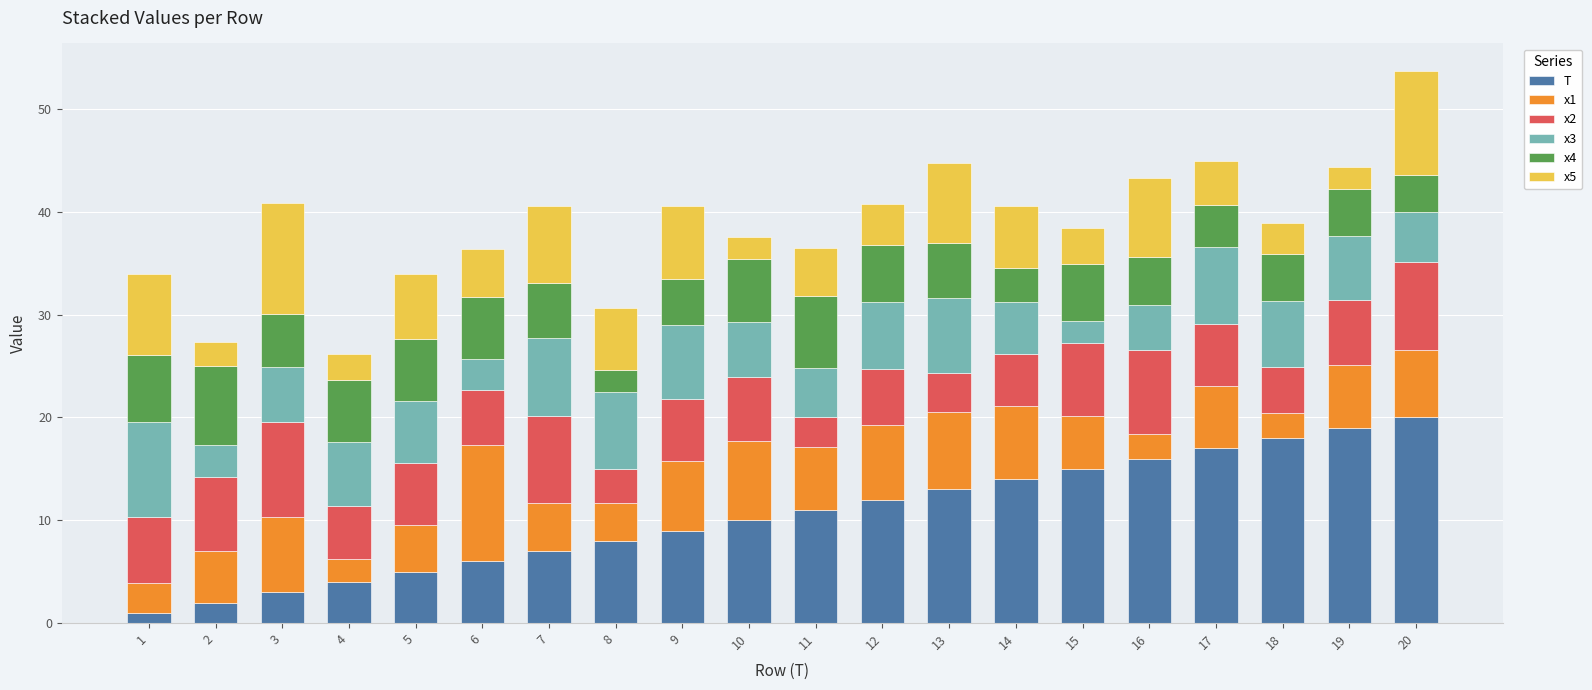

What is the highest value of the T series?

20.0